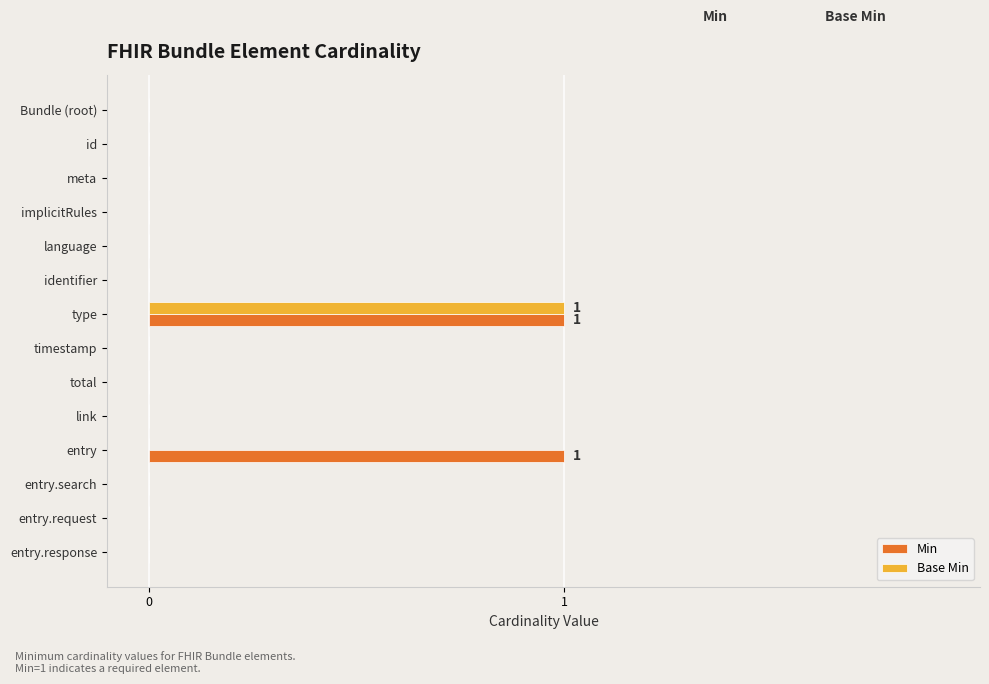

How many distinct data groups are displayed?

2